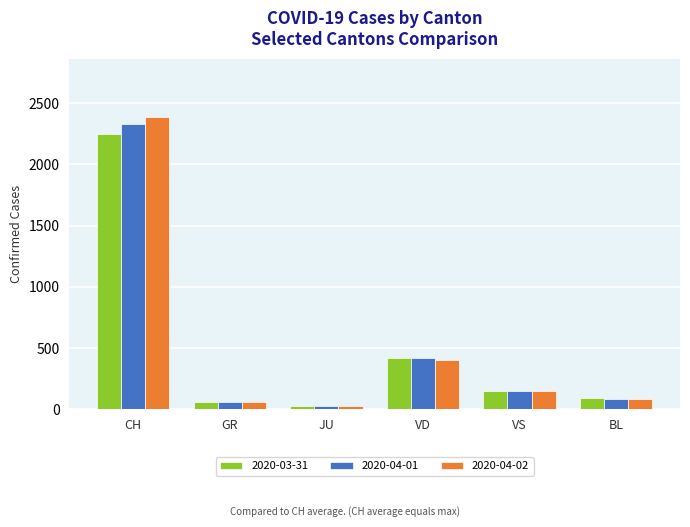

Reading right to left, what are all the values shown in this chart?

2020-03-31: 88	153	420	29	58	2251
2020-04-01: 86	147	420	29	59	2328
2020-04-02: 81	147	406	29	60	2387